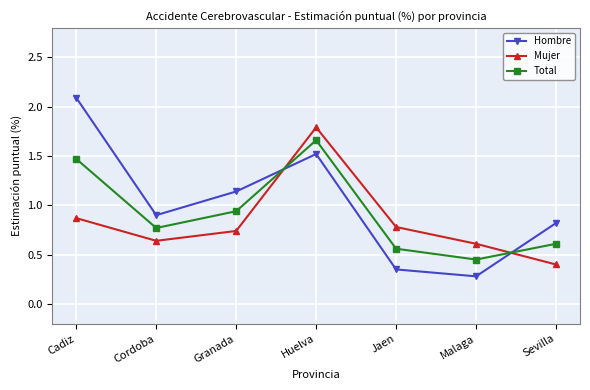

What is the difference between the maximum and minimum values in the Mujer series?

1.4